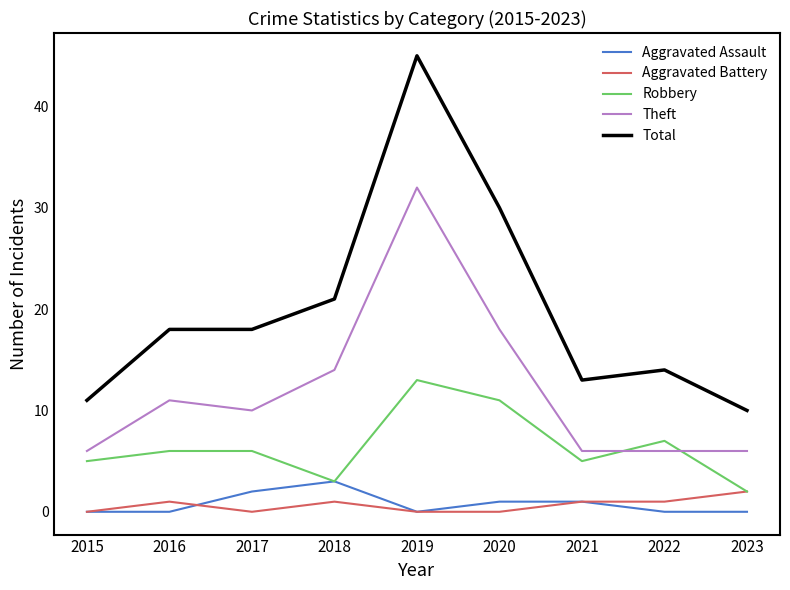

Which category has the highest value across all series?

2019